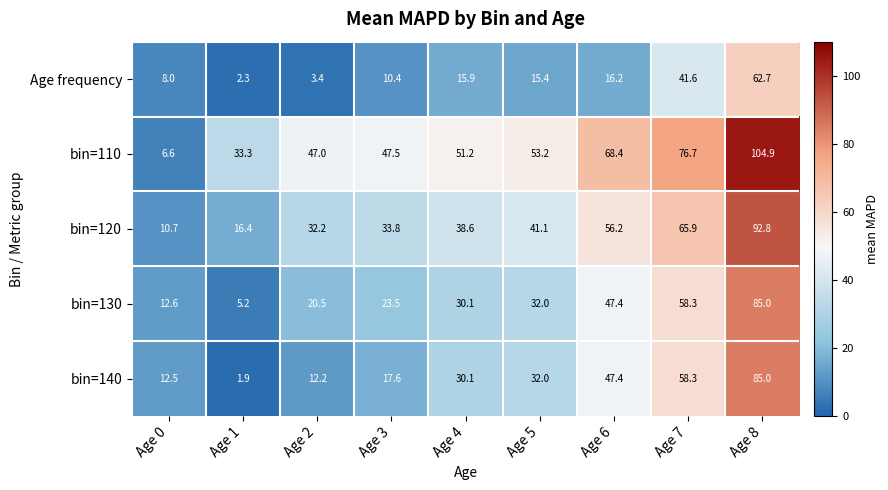

What is the difference between the maximum and minimum values in the bin=140 series?

83.1